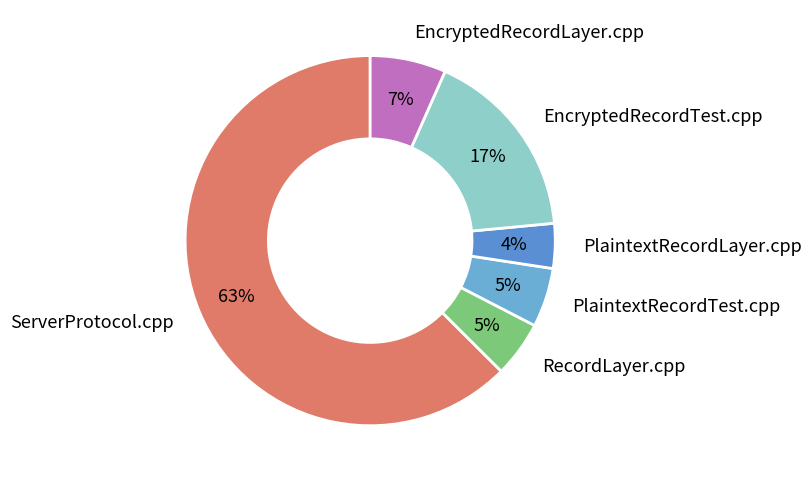

The EncryptedRecordTest.cpp slice represents 8% of the pie. True or false?

False